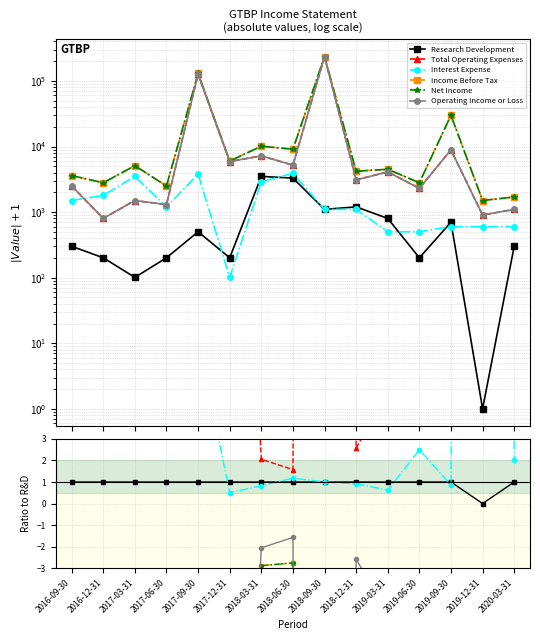

Which label corresponds to the smallest value in the chart?

2019-12-31